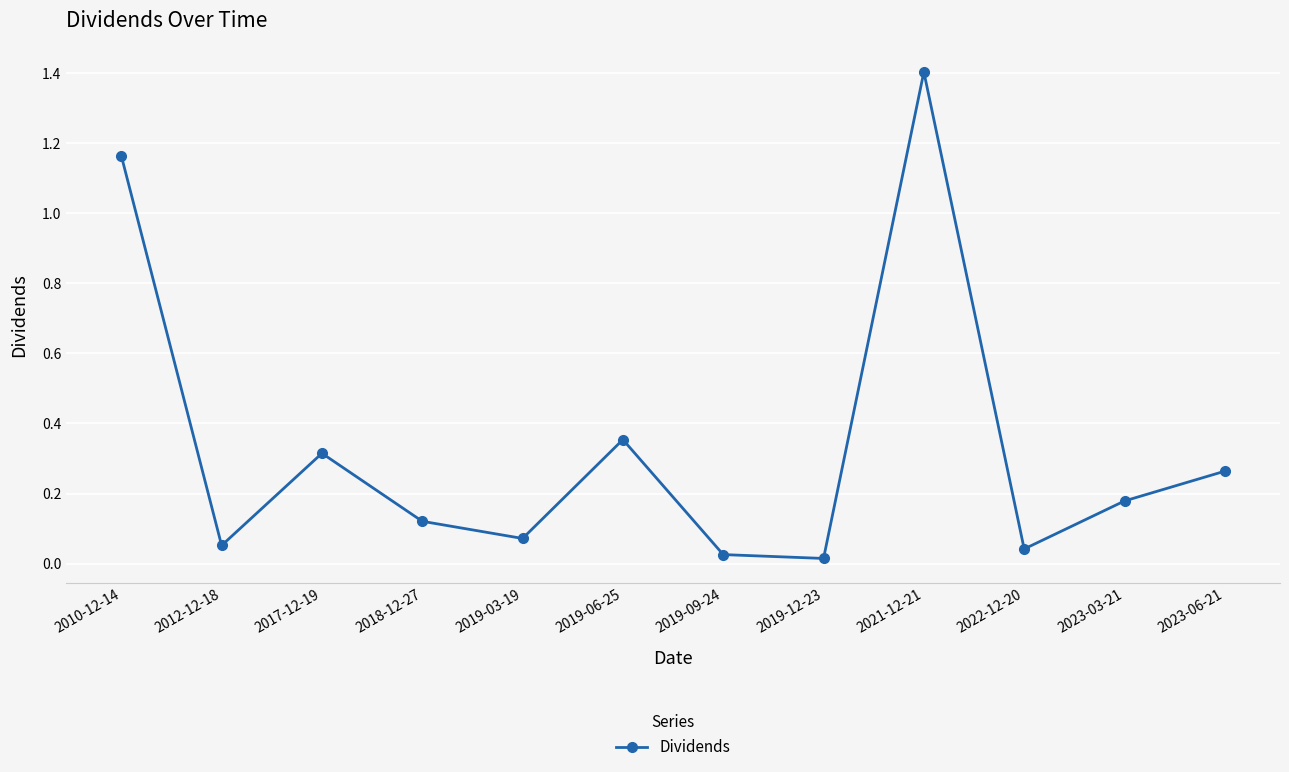

Which has a higher value, 2019-06-25 or 2019-03-19?

2019-06-25